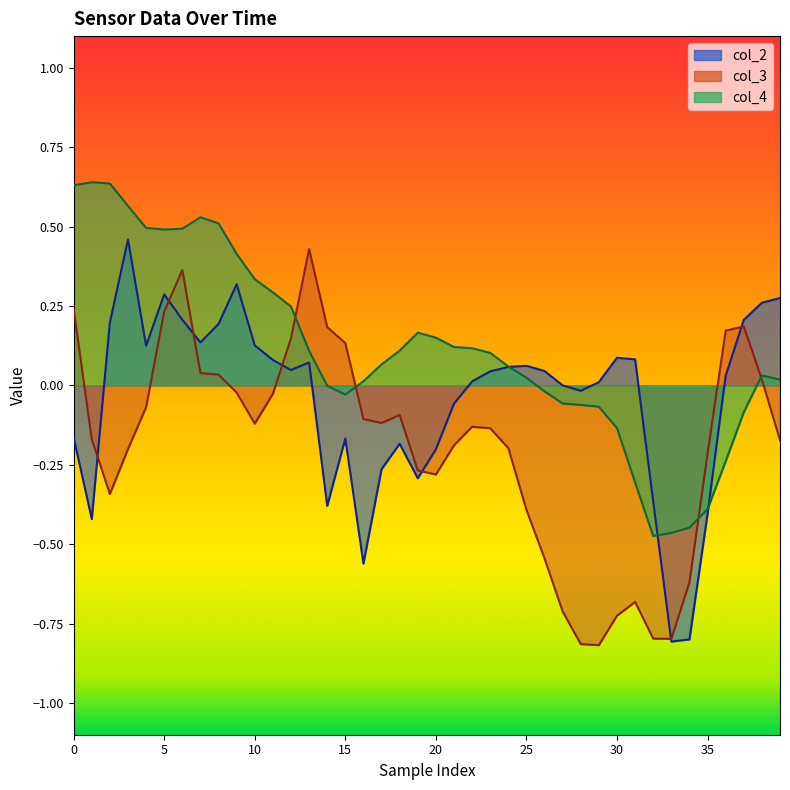

What is the total value across all series at 19?

-0.4